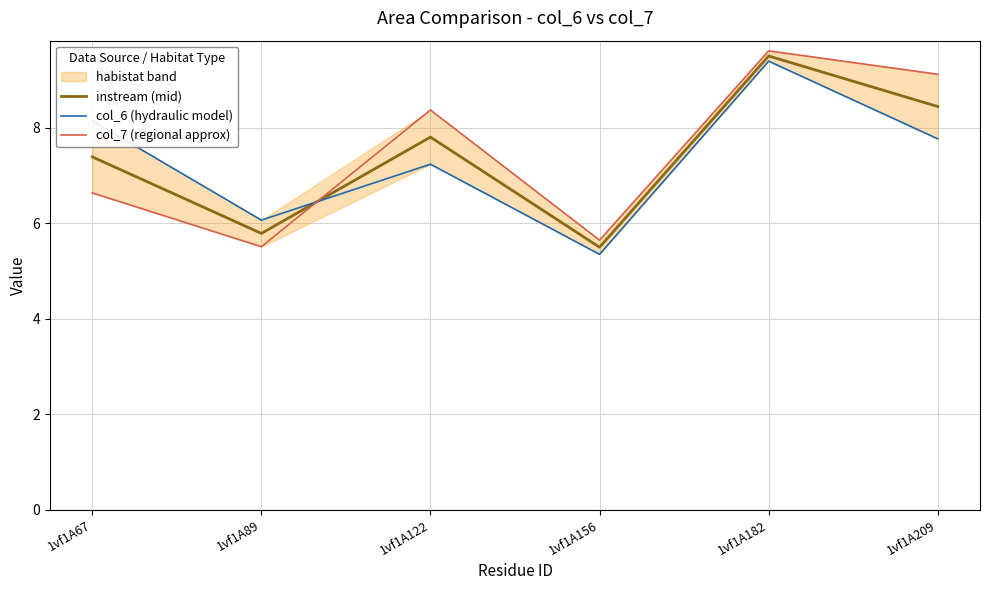

How many data points does each series have?

6